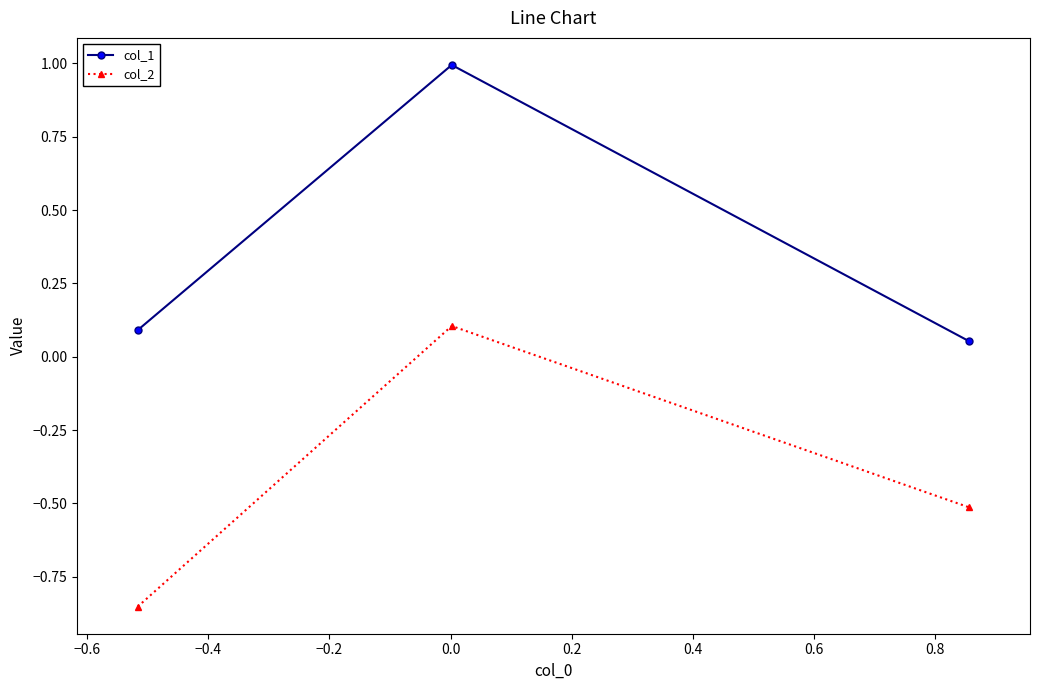

Which series has the largest total across all categories?

col_1